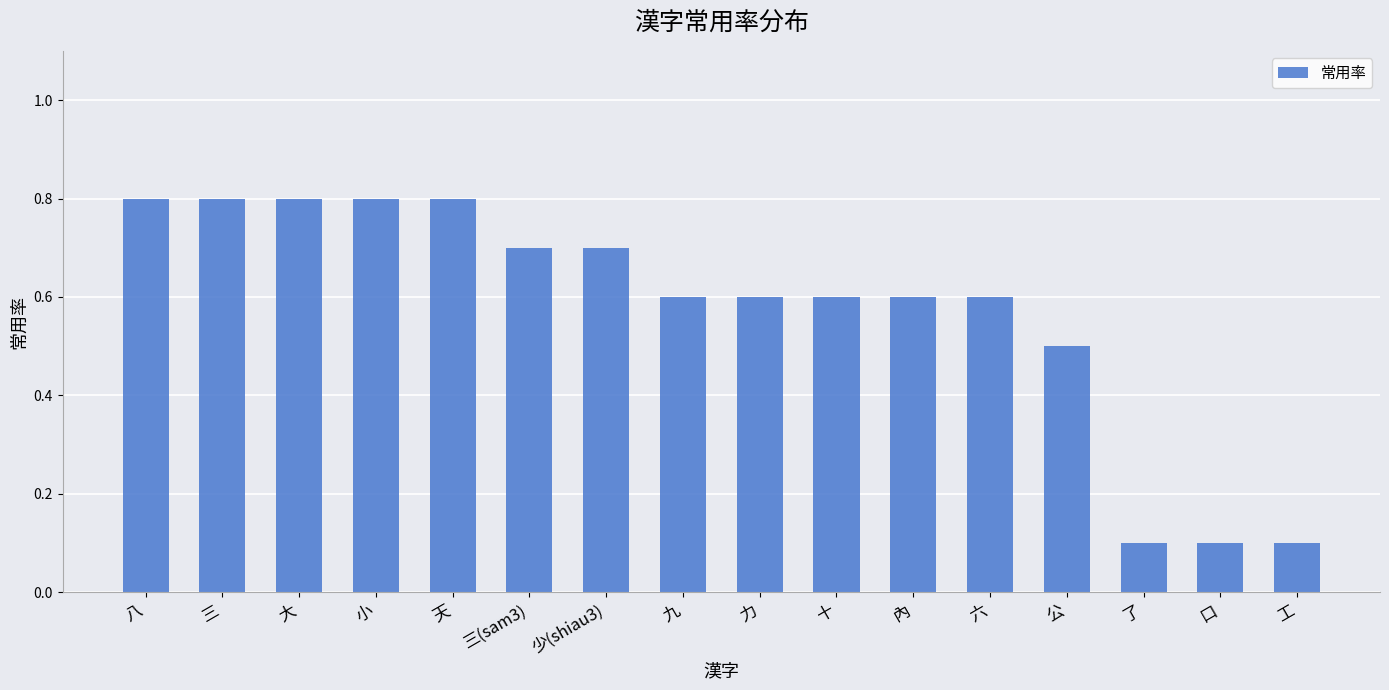

What position from the right is 小?

13